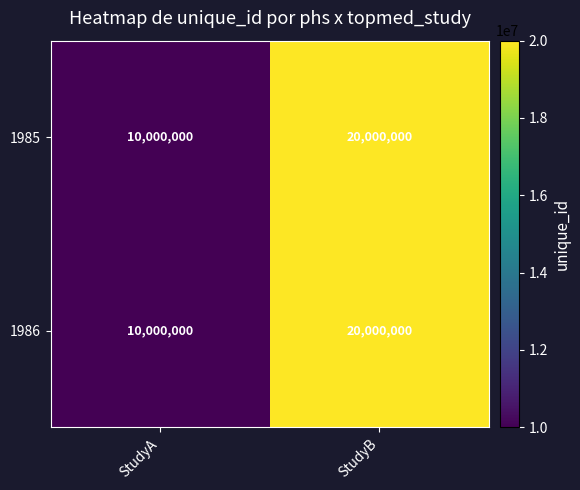

Count the number of categories in the chart.

2